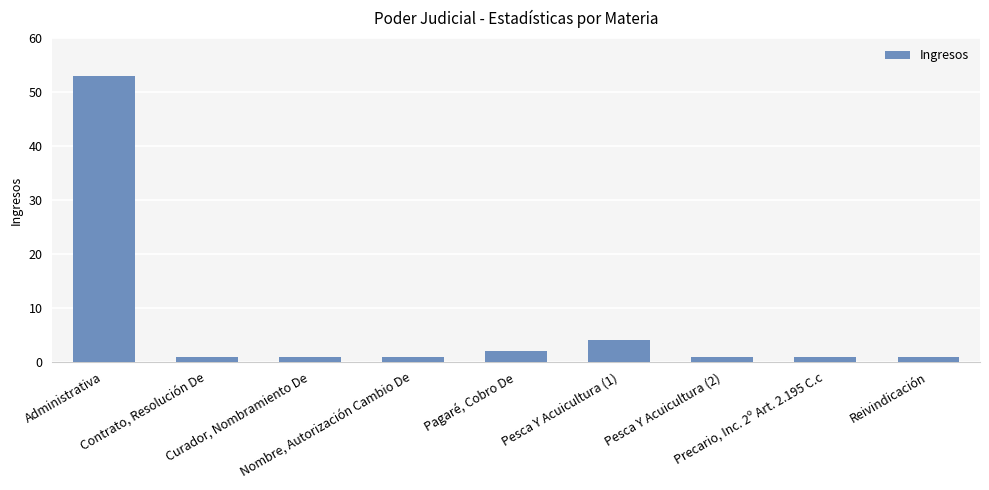

Reading left to right, list all the values displayed in this chart.

Administrativa=53	Contrato, Resolución De=1	Curador, Nombramiento De=1	Nombre, Autorización Cambio De=1	Pagaré, Cobro De=2	Pesca Y Acuicultura (1)=4	Pesca Y Acuicultura (2)=1	Precario, Inc. 2º Art. 2.195 C.c=1	Reivindicación=1